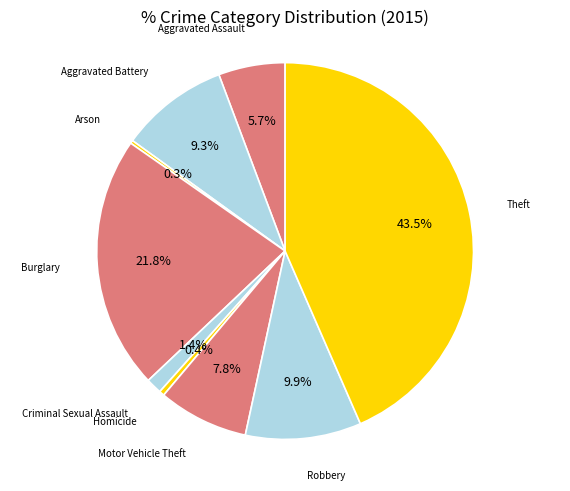

Which slice is the smallest?

Arson